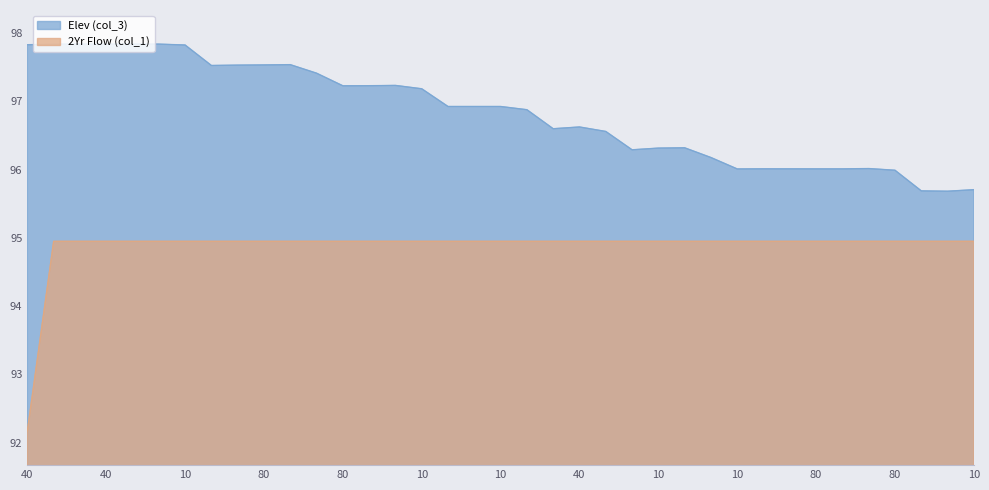

What is the spread (max minus min) of values at 80?

2.6